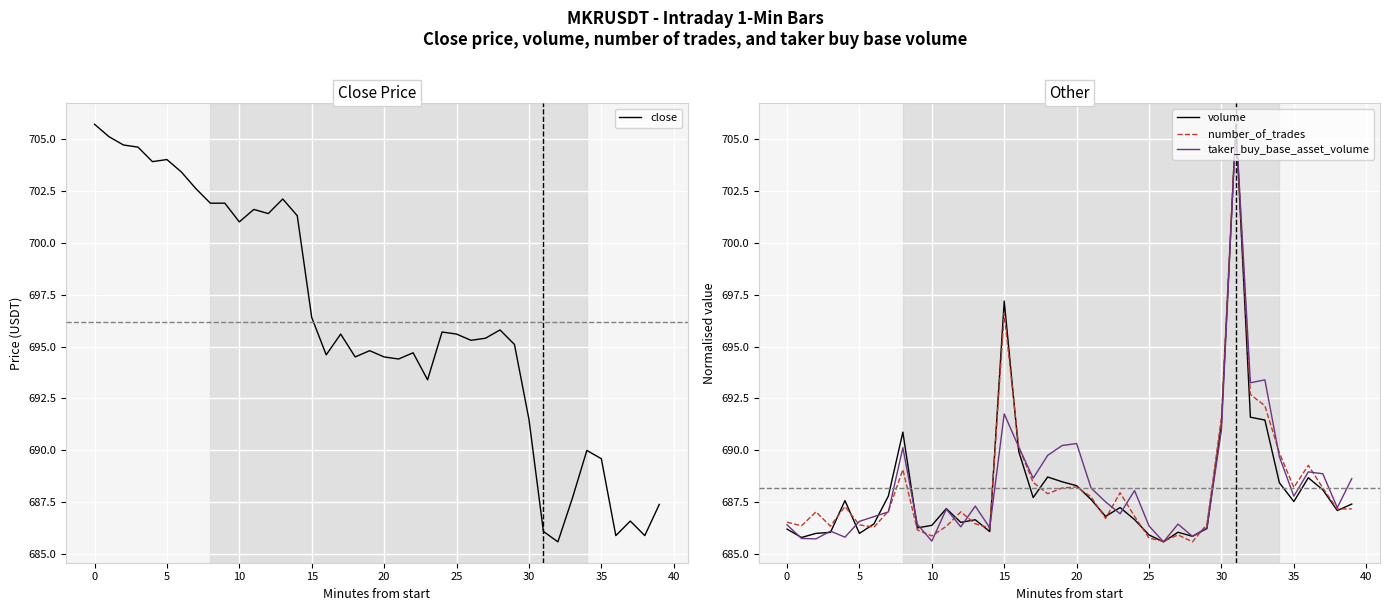

True or false: taker_buy_base_asset_volume has a value of 1044.5 at 10.

False